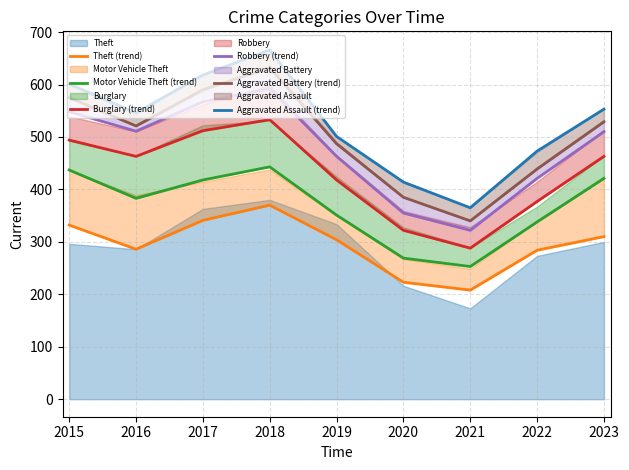

Which series has the largest total across all categories?

Aggravated Assault (trend)